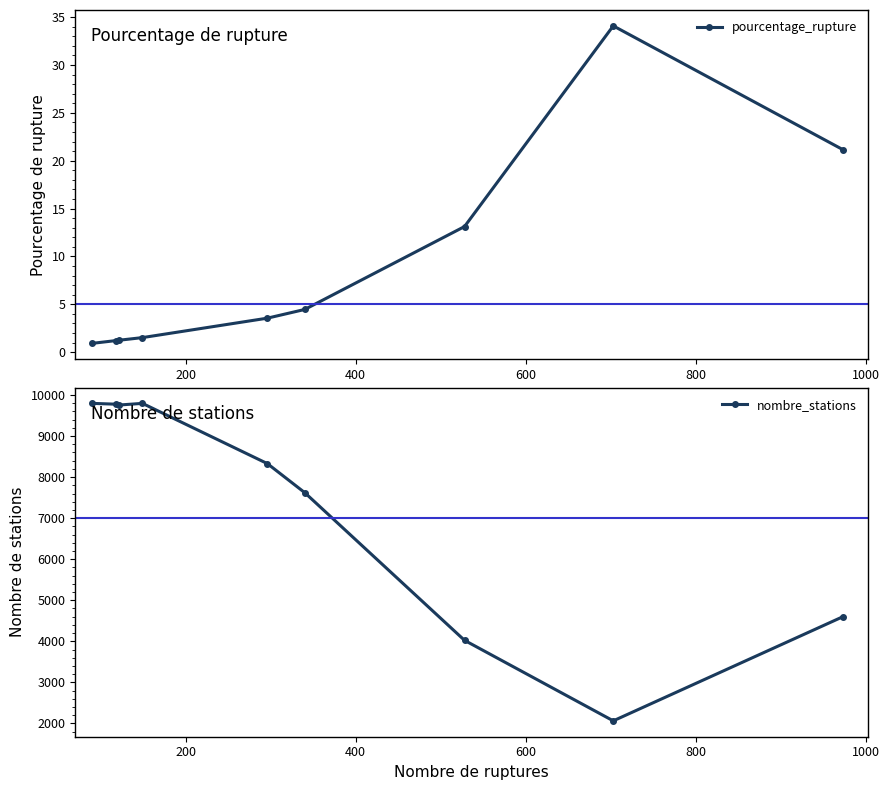

True or false: nombre_stations has more than 0 interior local peaks.

True